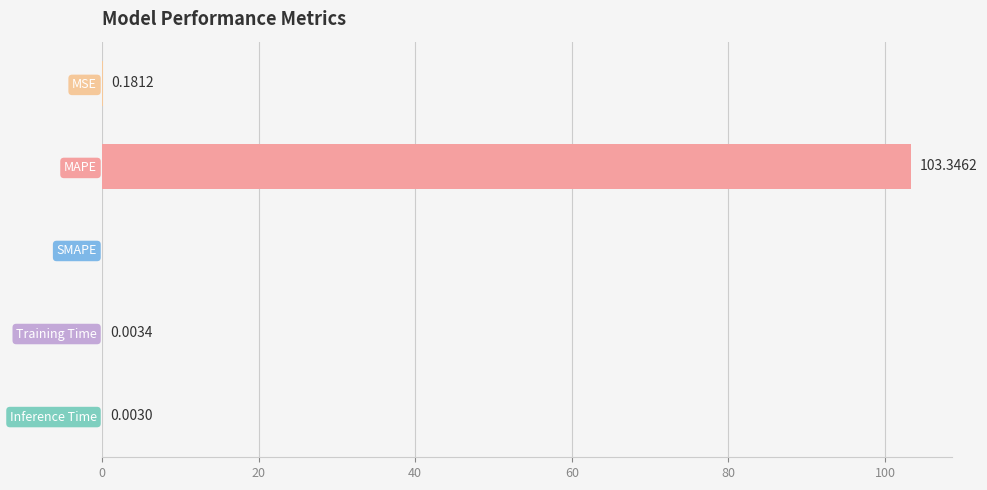

Which has a higher value, MAPE or Training Time?

MAPE